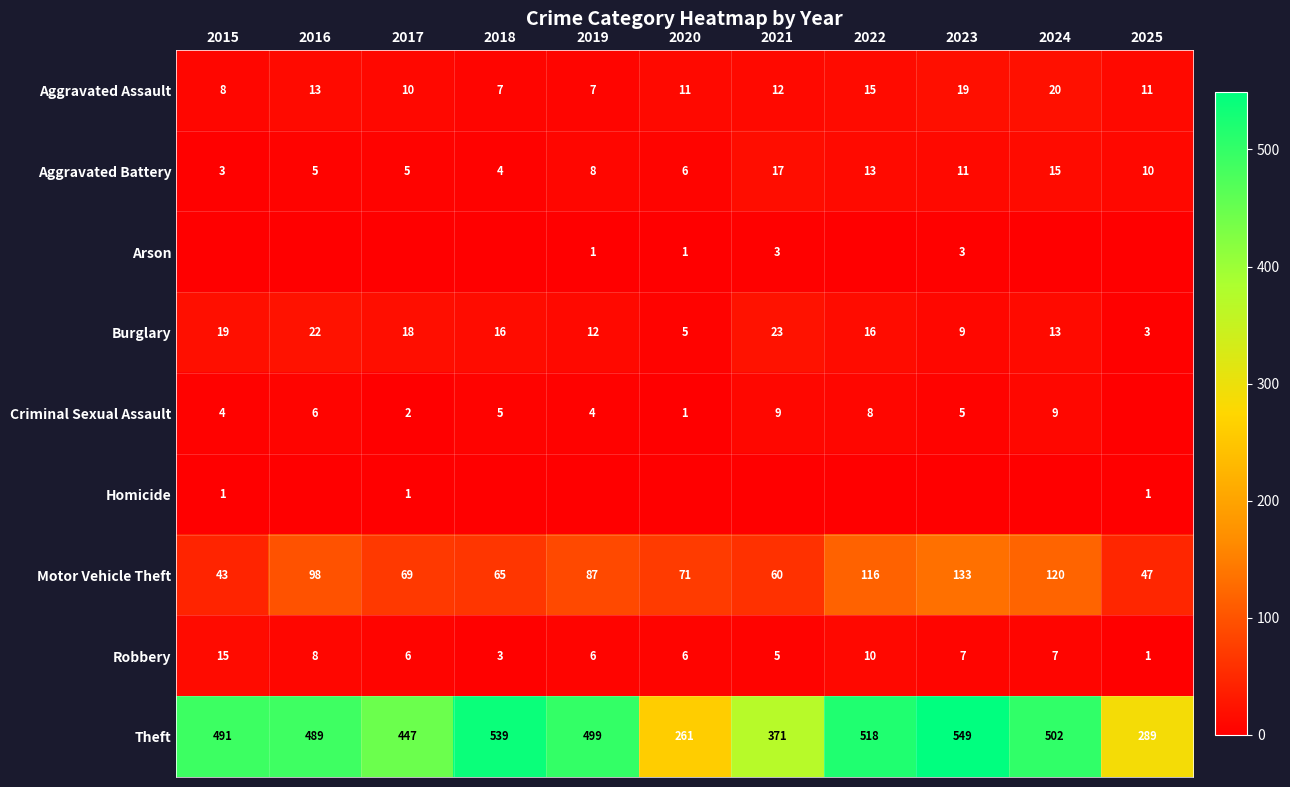

Is it true that Criminal Sexual Assault equals 3 at 2017?

False